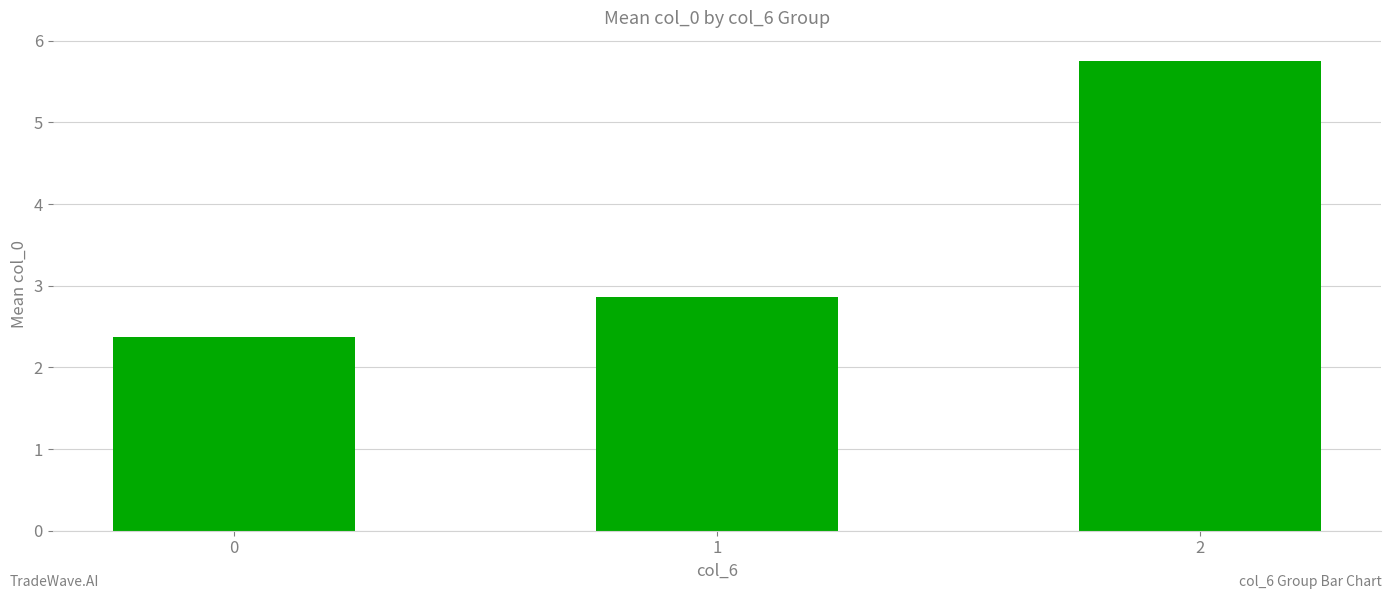

What is the value of the 3rd bar from the left?

5.7